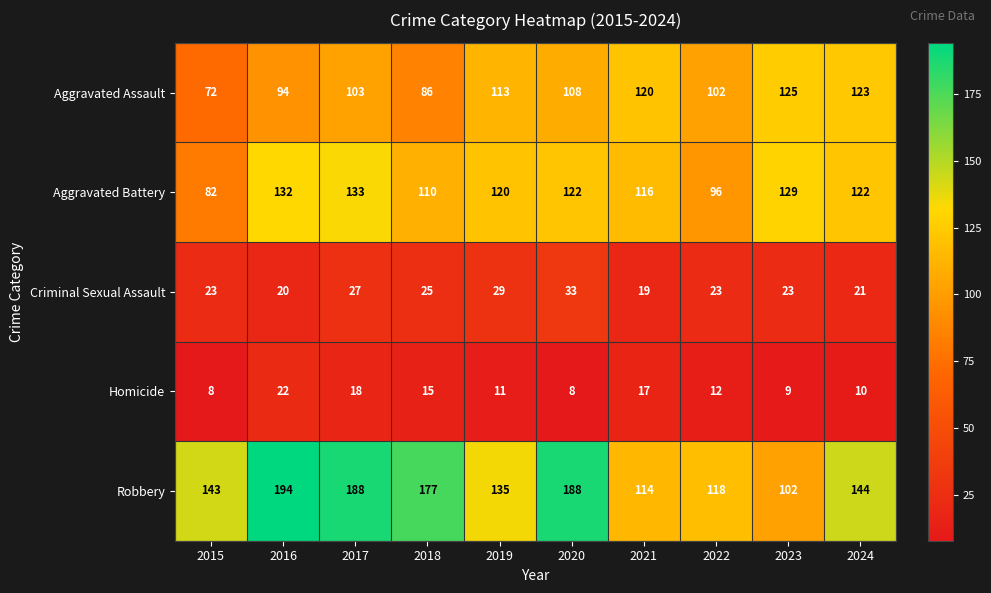

How many distinct data groups are displayed?

5